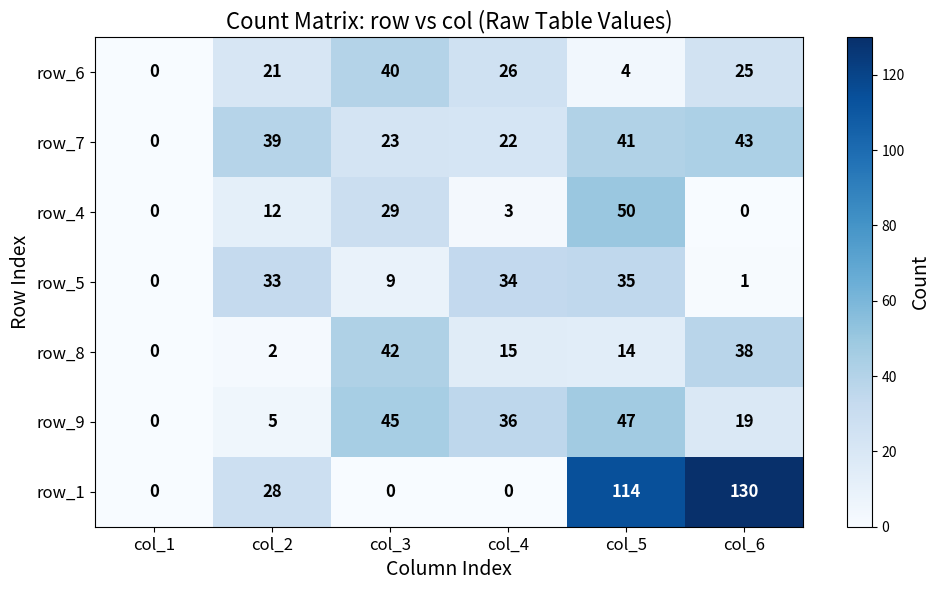

How many distinct data groups are displayed?

7